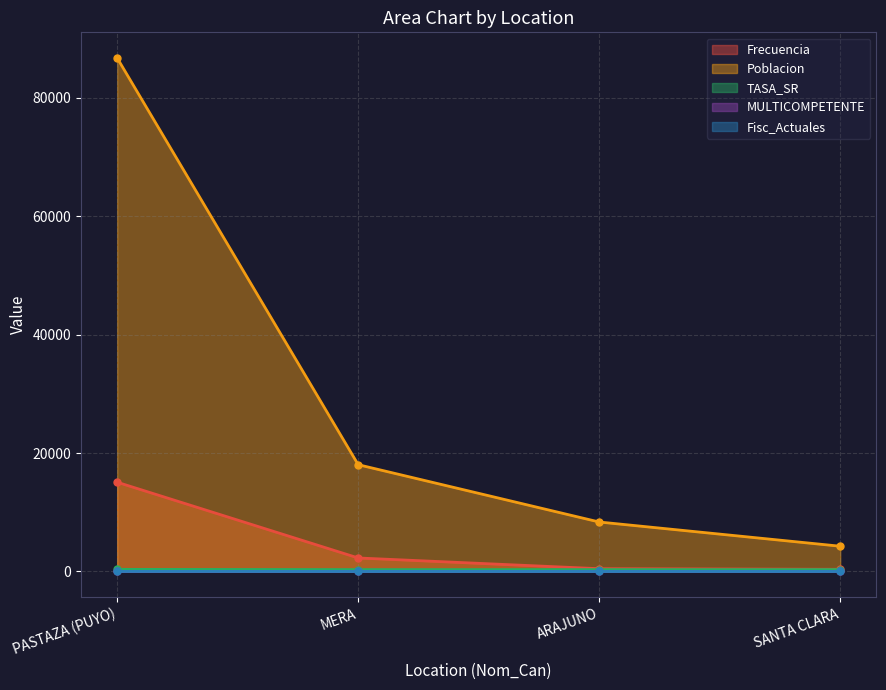

Does the chart display data point markers on the line(s)?

Yes